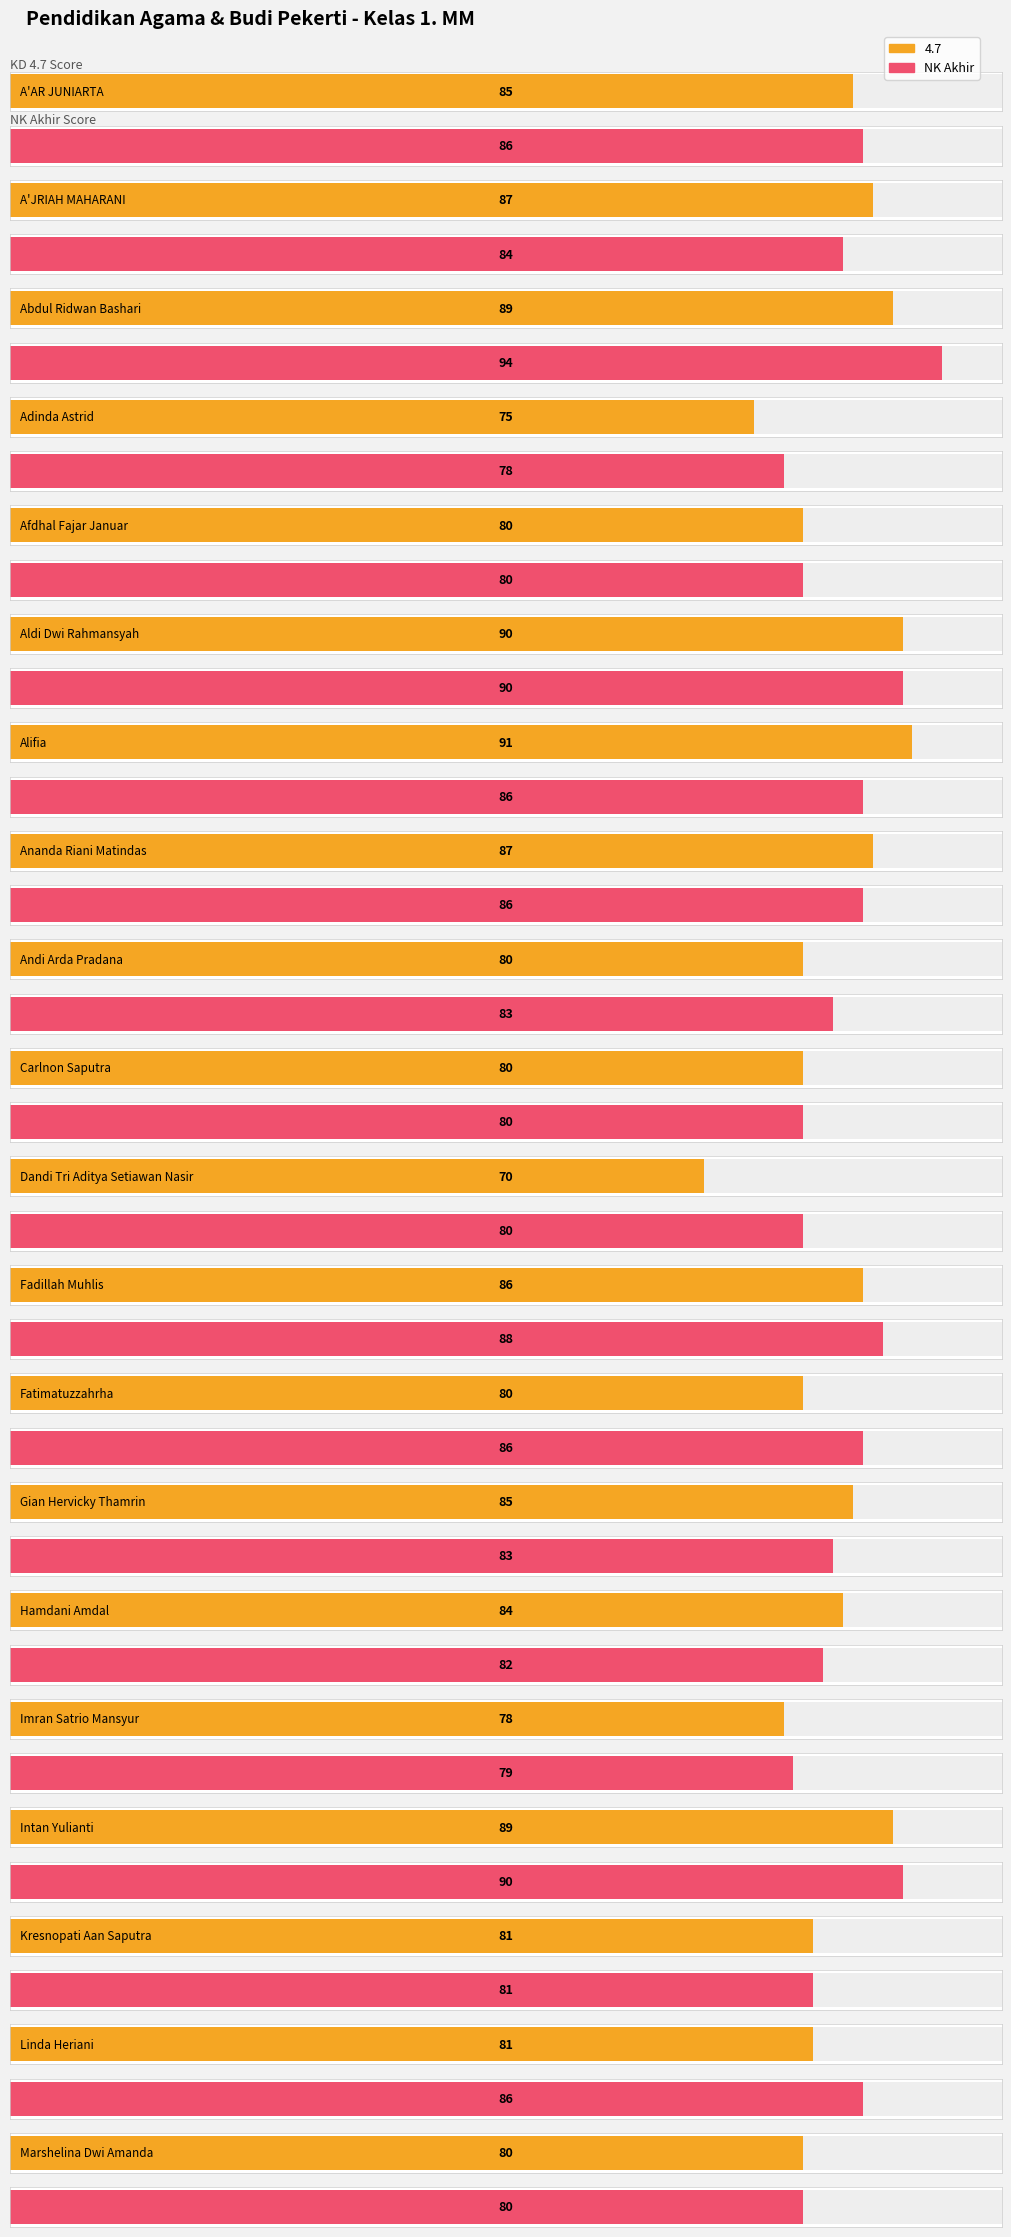

Reading left to right, what are all the values shown in this chart?

4.7: A'AR JUNIARTA=85	A'JRIAH MAHARANI=87	Abdul Ridwan Bashari=89	Adinda Astrid=75	Afdhal Fajar Januar=80	Aldi Dwi Rahmansyah=90	Alifia=91	Ananda Riani Matindas=87	Andi Arda Pradana=80	Carlnon Saputra=80	Dandi Tri Aditya Setiawan Nasir=70	Fadillah Muhlis=86	Fatimatuzzahrha=80	Gian Hervicky Thamrin=85	Hamdani Amdal=84	Imran Satrio Mansyur=78	Intan Yulianti=89	Kresnopati Aan Saputra=81	Linda Heriani=81	Marshelina Dwi Amanda=80
NK Akhir: A'AR JUNIARTA=86	A'JRIAH MAHARANI=84	Abdul Ridwan Bashari=94	Adinda Astrid=78	Afdhal Fajar Januar=80	Aldi Dwi Rahmansyah=90	Alifia=86	Ananda Riani Matindas=86	Andi Arda Pradana=83	Carlnon Saputra=80	Dandi Tri Aditya Setiawan Nasir=80	Fadillah Muhlis=88	Fatimatuzzahrha=86	Gian Hervicky Thamrin=83	Hamdani Amdal=82	Imran Satrio Mansyur=79	Intan Yulianti=90	Kresnopati Aan Saputra=81	Linda Heriani=86	Marshelina Dwi Amanda=80